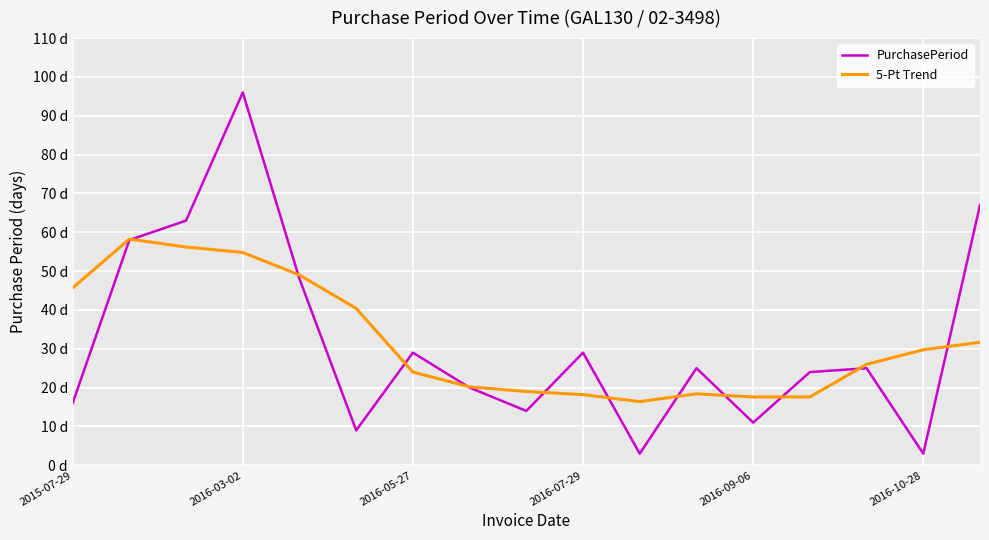

What are all the series names shown in the legend?

PurchasePeriod, 5-Pt Trend